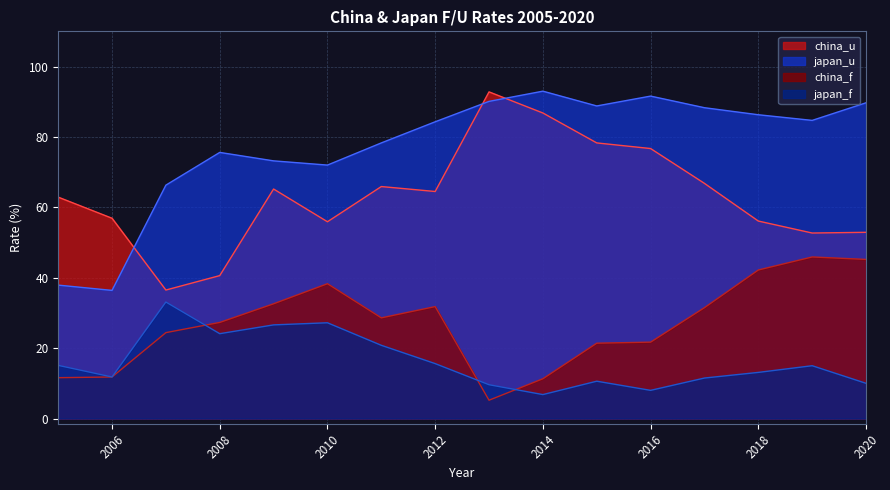

At which category does china_f reach its first local valley?

2011